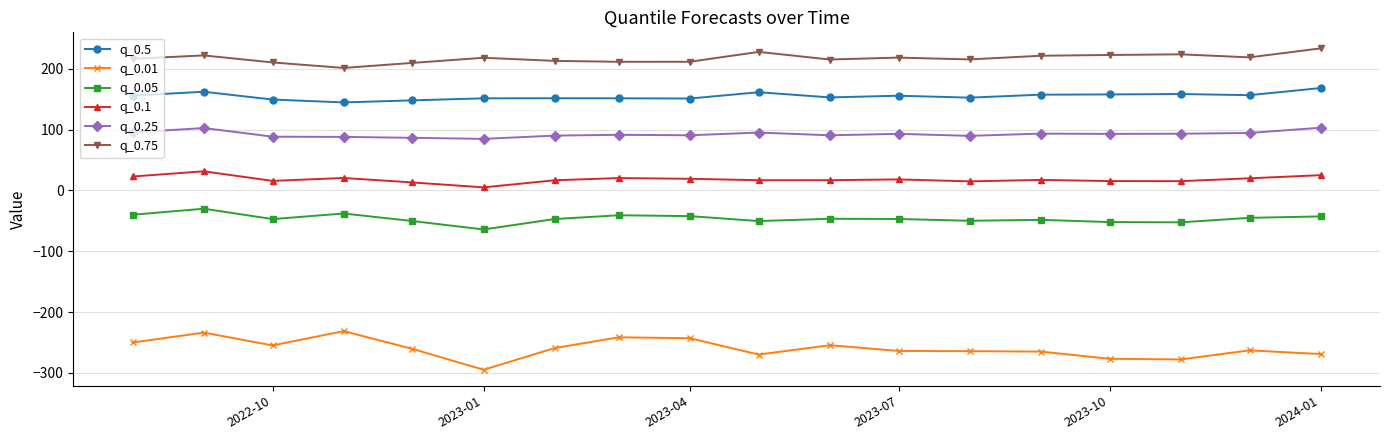

Which series has the widest spread of values?

q_0.01